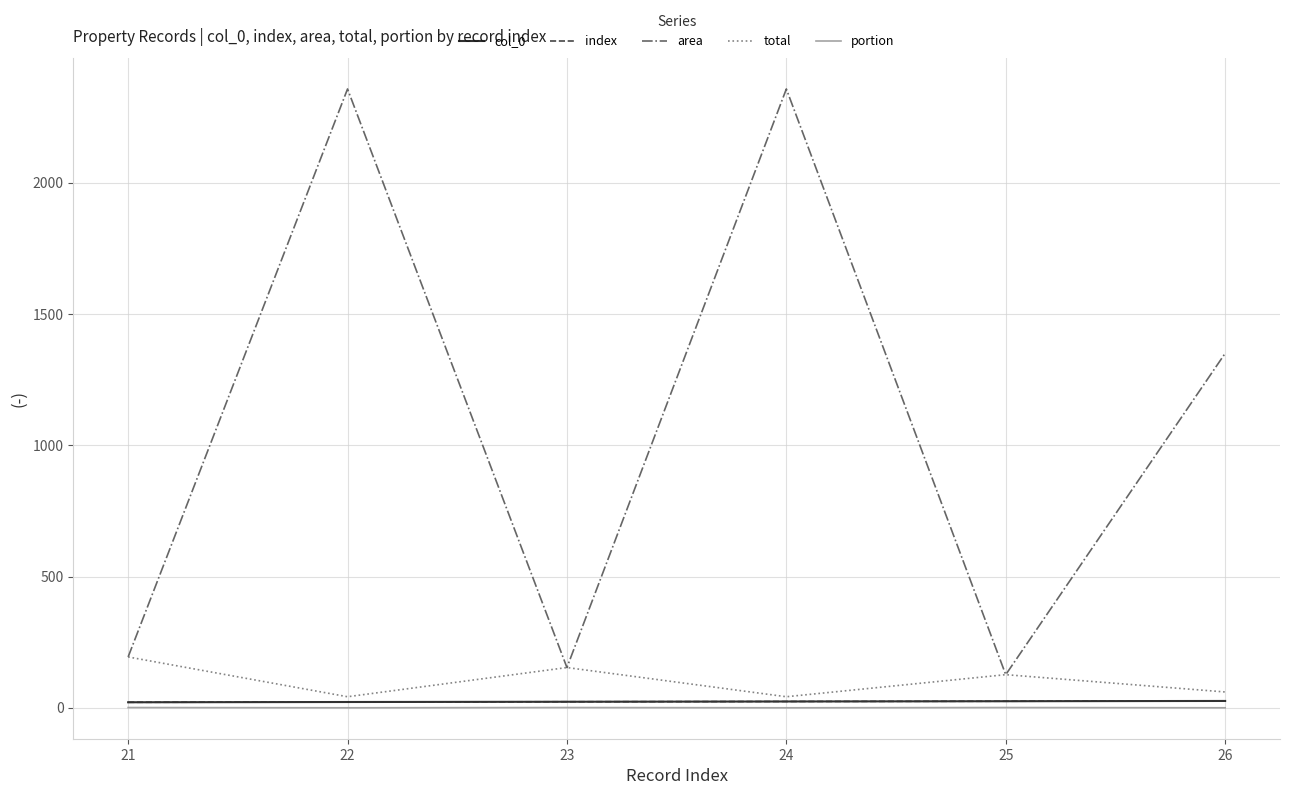

Is this an area chart (filled region under the line)?

No